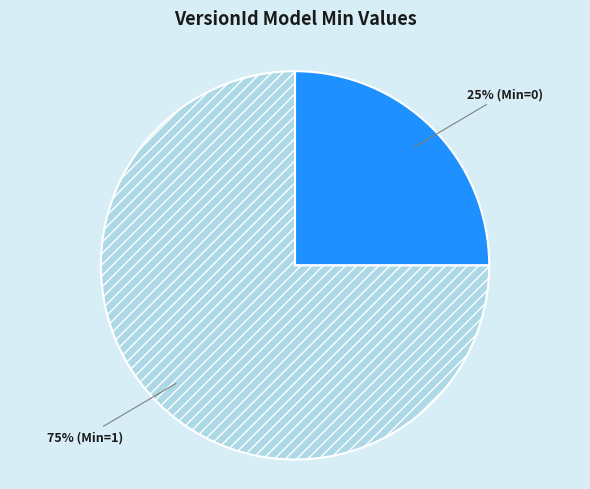

Is there any slice that represents more than half of the pie?

Yes